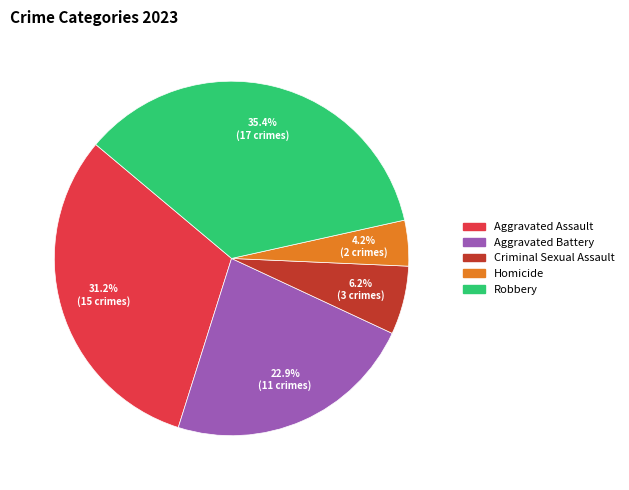

Is it true that Criminal Sexual Assault is 6% of the pie?

True